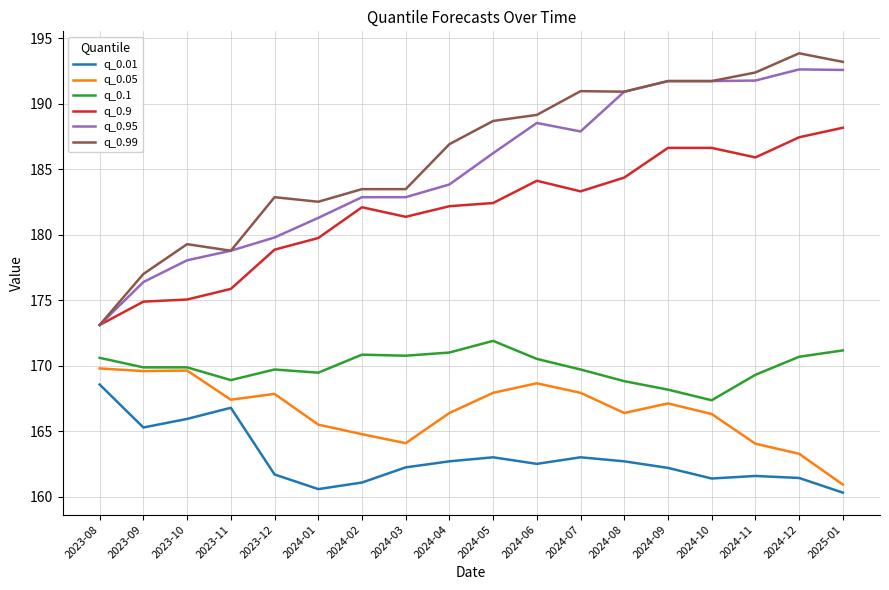

True or false: q_0.1 and q_0.01 intersect in this chart.

False